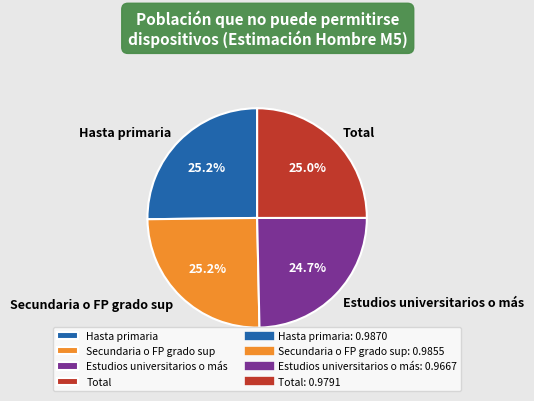

Does Hasta primaria represent more than half of the total?

No